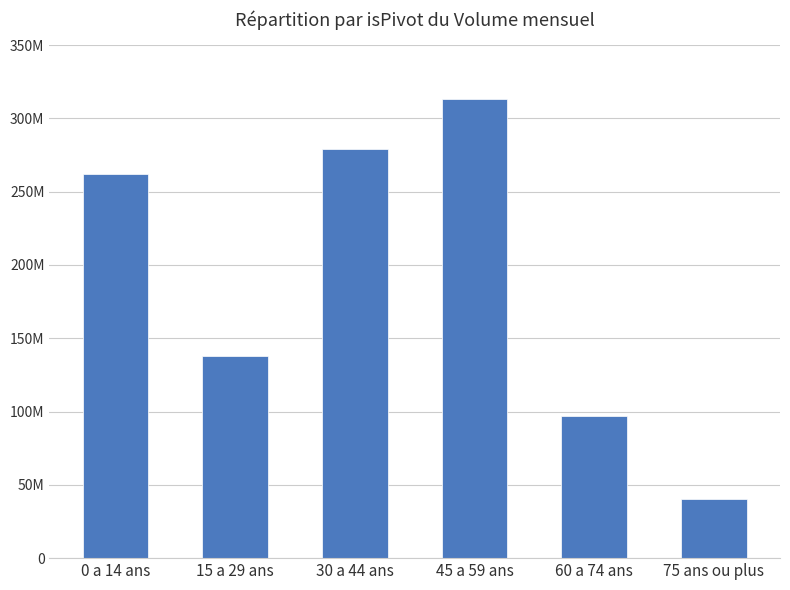

What is the value of the 5th bar from the left?

9693000